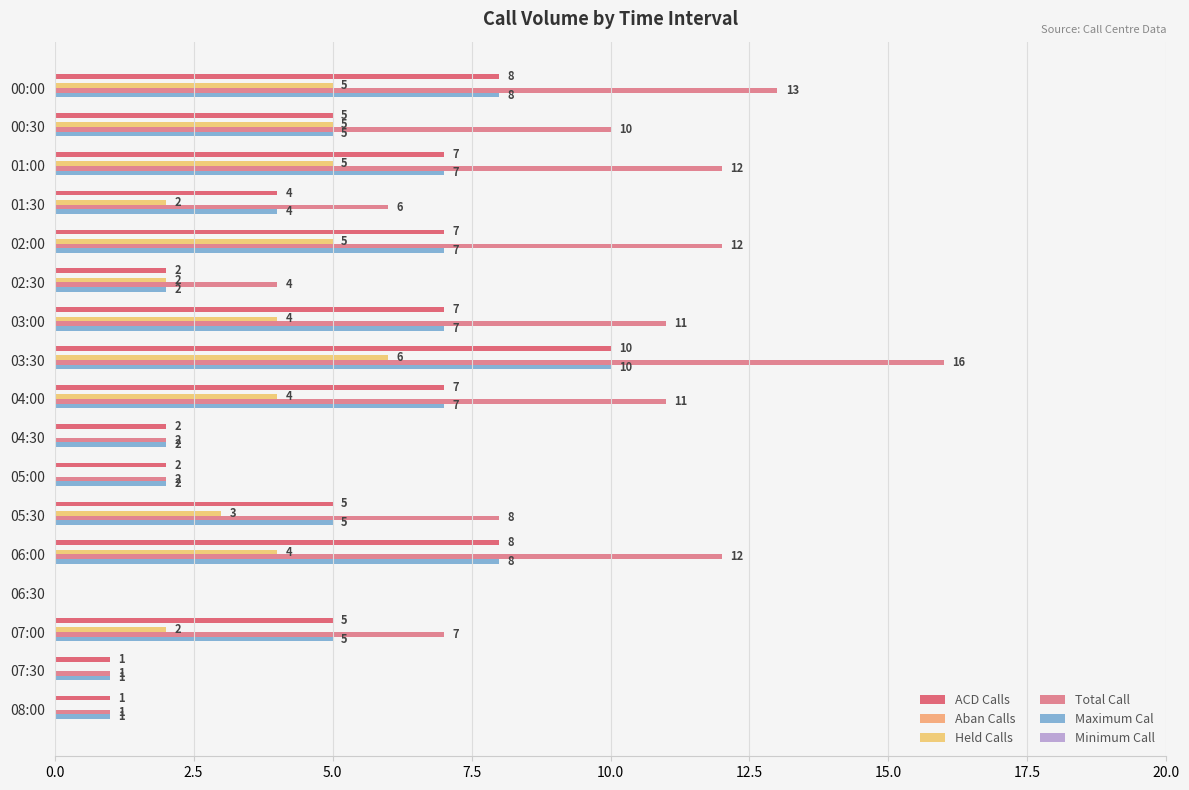

What position from the left is 15.0?

7